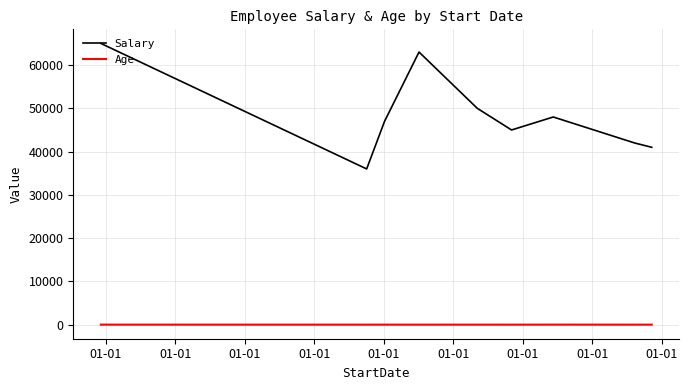

List the series in order of their peak value, highest first.

Salary, Age